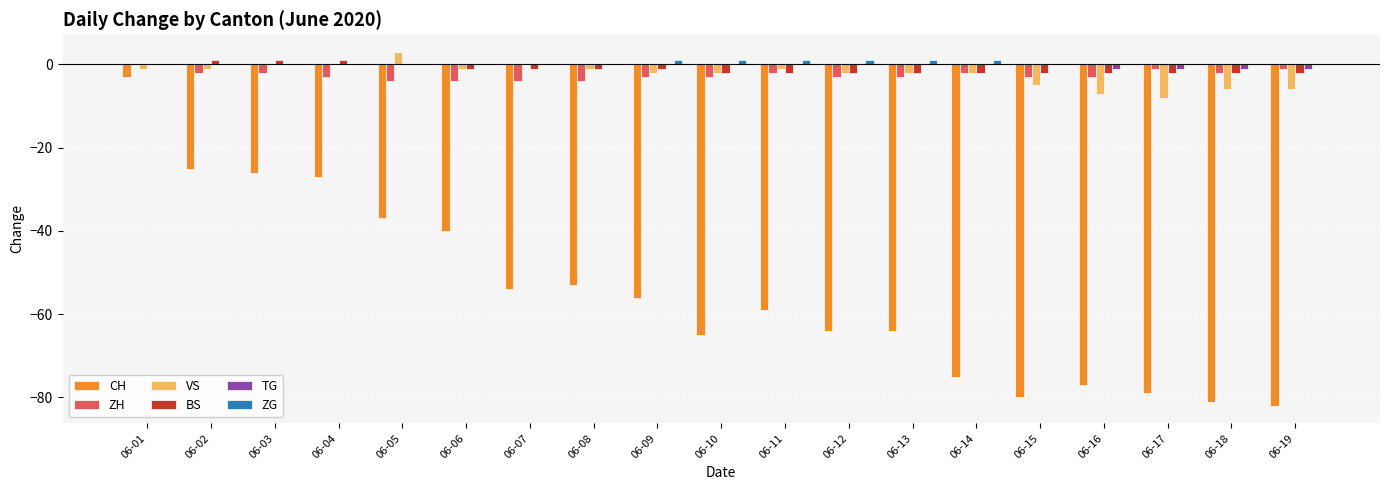

The value of TG at 06-14 is 0. True or false?

True